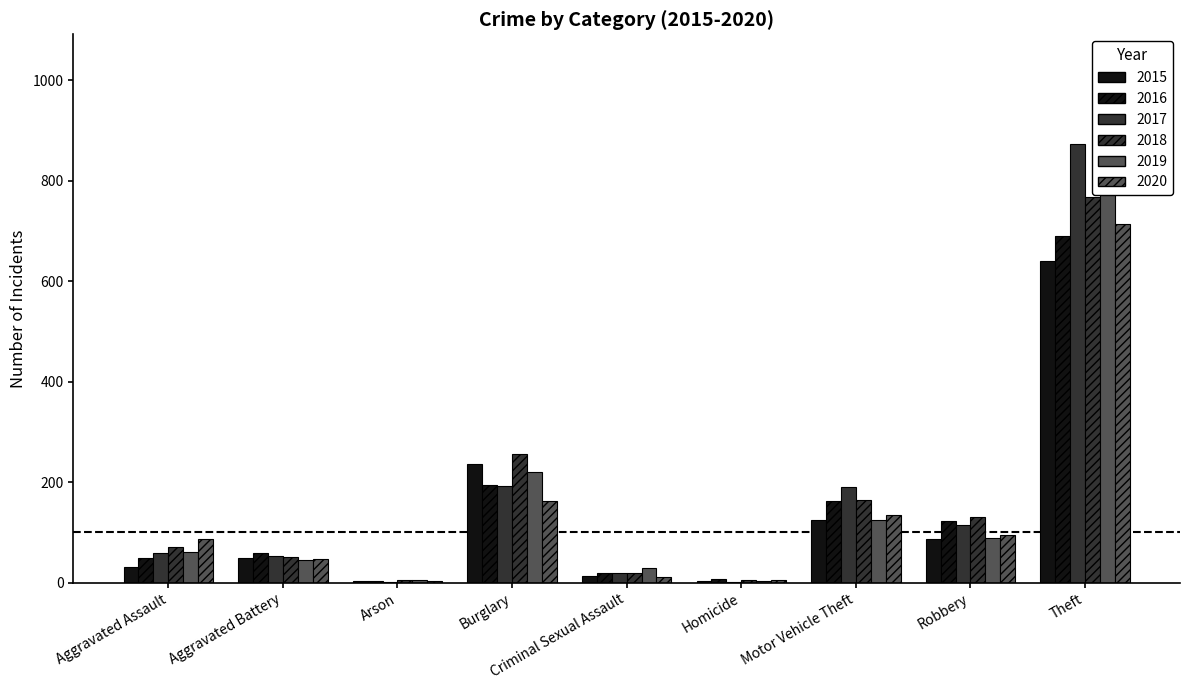

At which category does the chart reach its peak across all series?

Theft